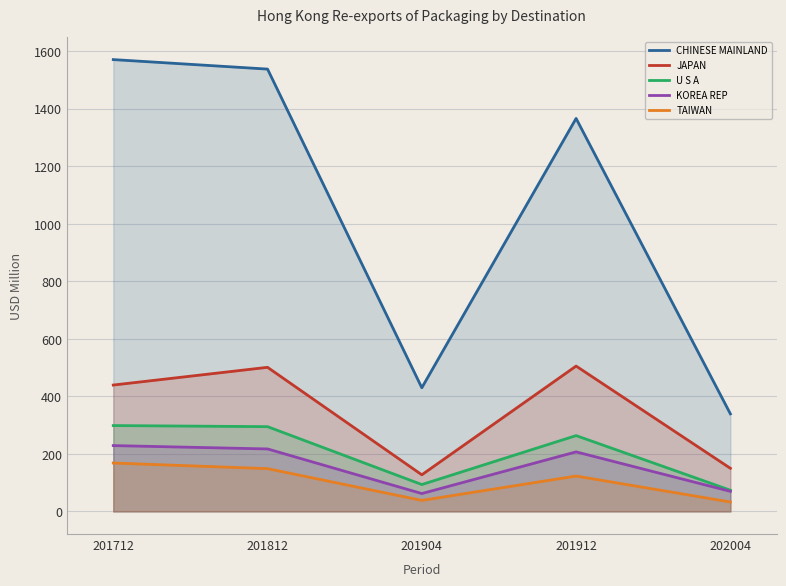

What are all the series names shown in the legend?

CHINESE MAINLAND, JAPAN, U S A, KOREA REP, TAIWAN